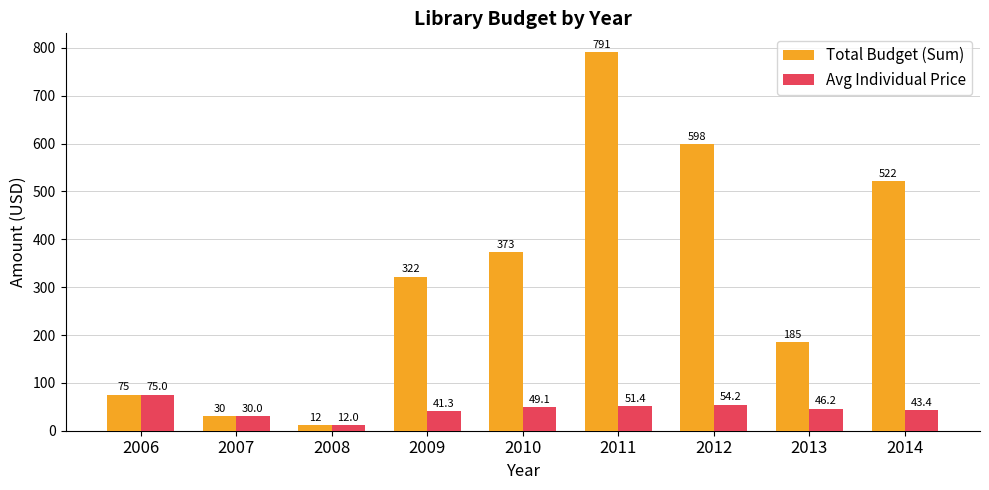

How many bars are there in each group?

2